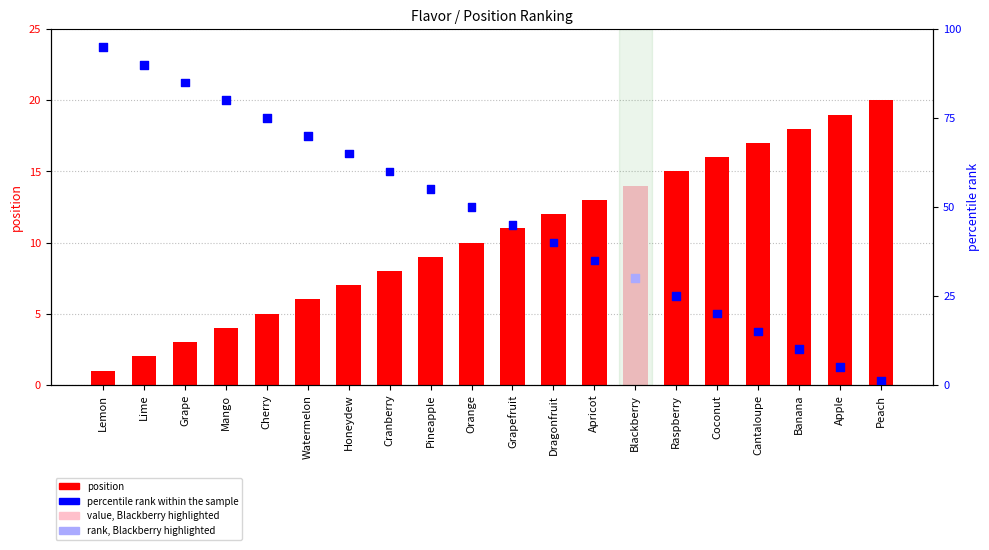

At how many categories does at least one series exceed 9?

20